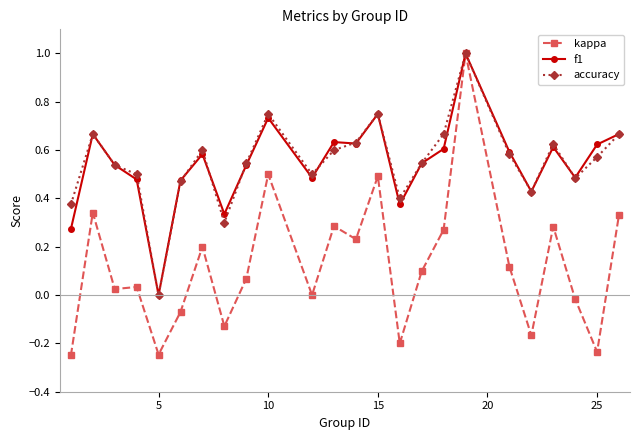

How many lines are shown in the chart?

3